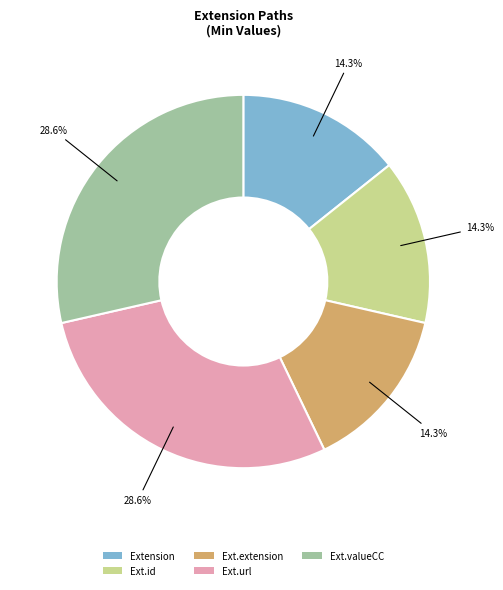

How many segments does this pie chart have?

5